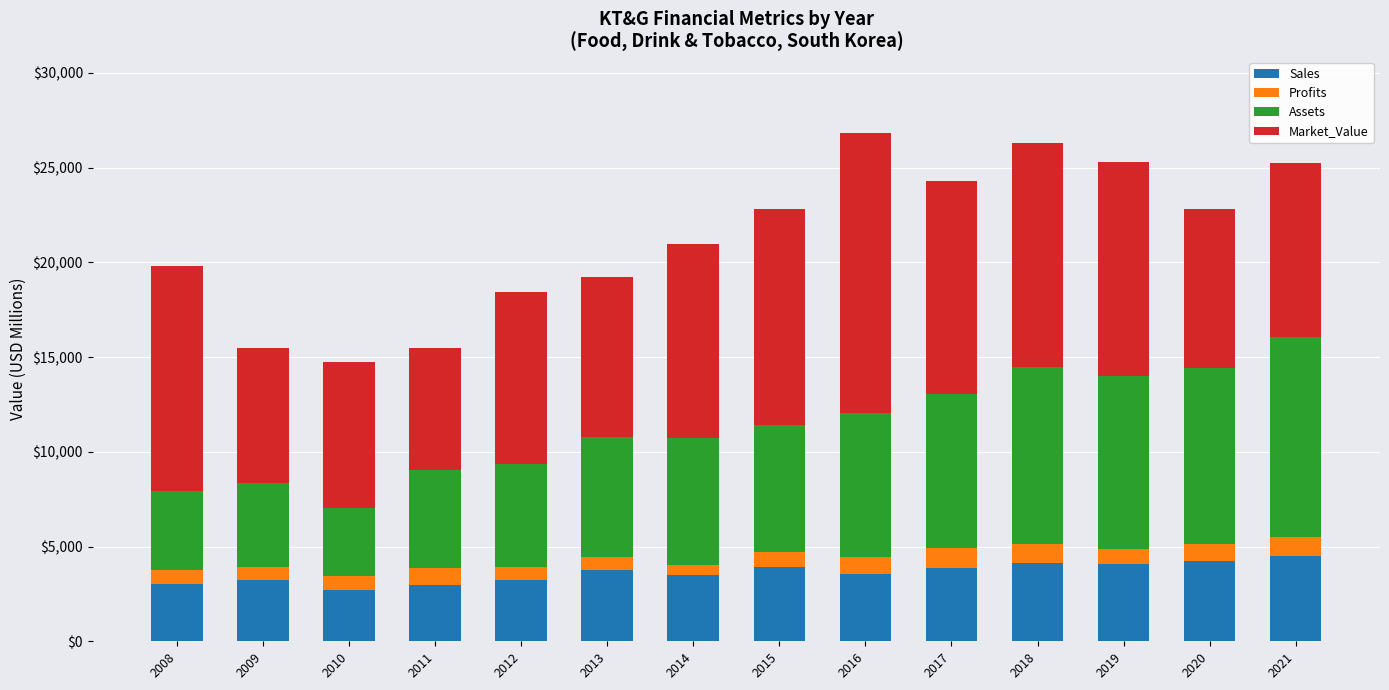

What is the total value across all series at 2020?

22832.8